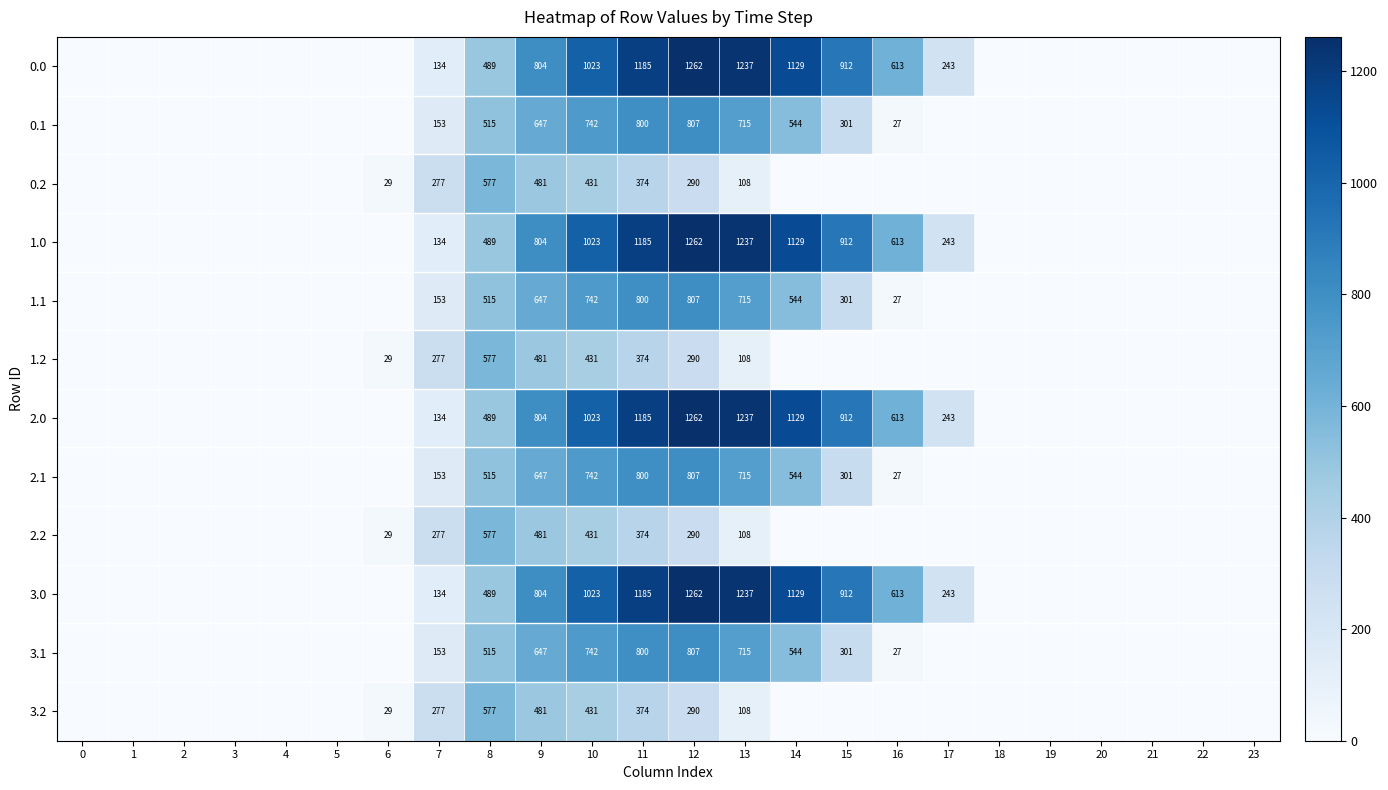

Between 15 and 10, which is larger?

10